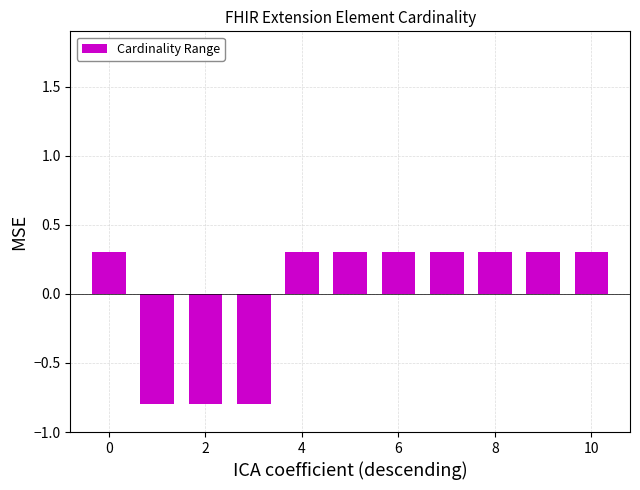

What is the difference between the second highest and minimum values?

1.1